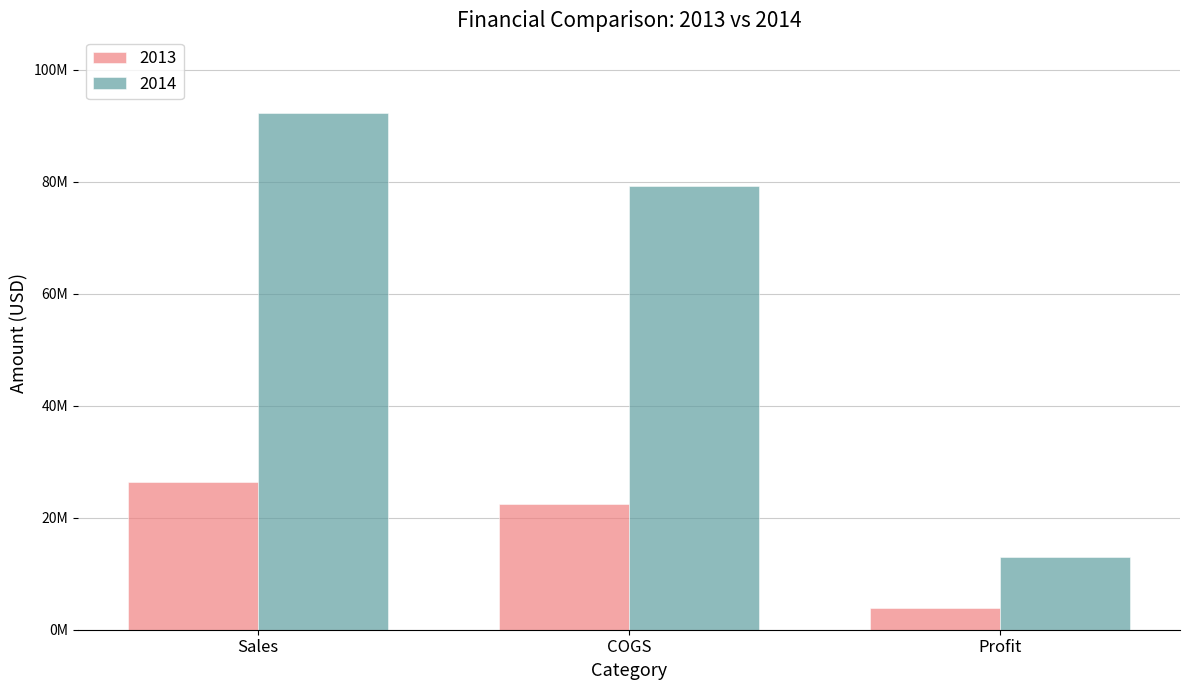

At which category is the sum across all series the highest?

Sales